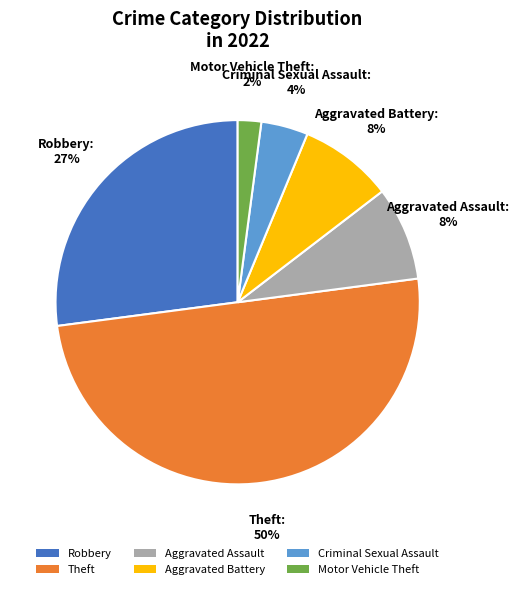

Do Aggravated Assault and Criminal Sexual Assault together represent more than half of the pie?

No